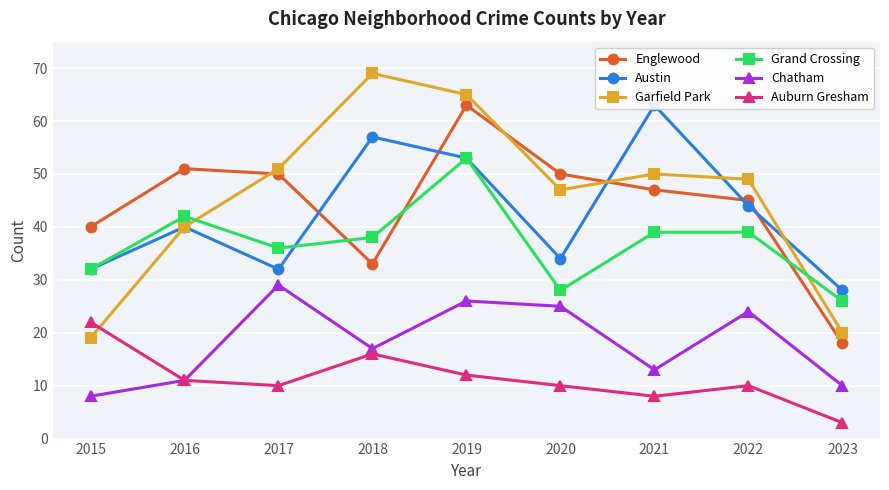

Which label corresponds to the largest value in the chart?

2018